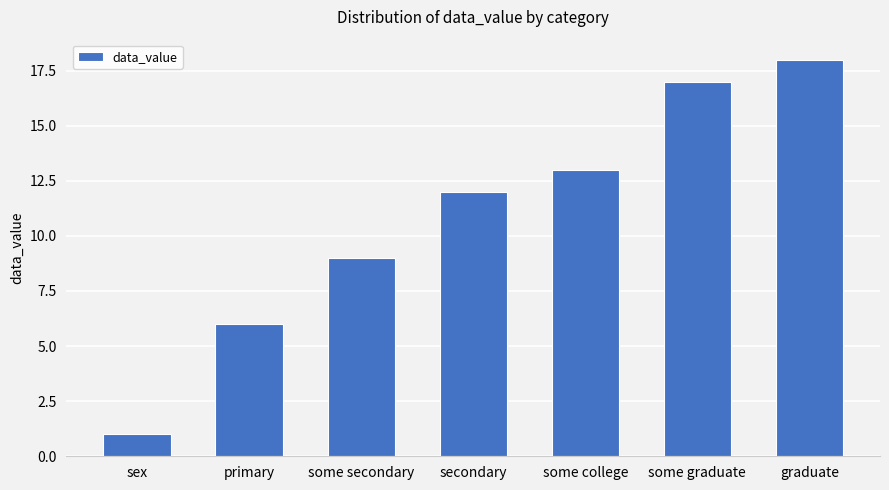

Reading left to right, transcribe all the data shown in this chart.

1	6	9	12	13	17	18